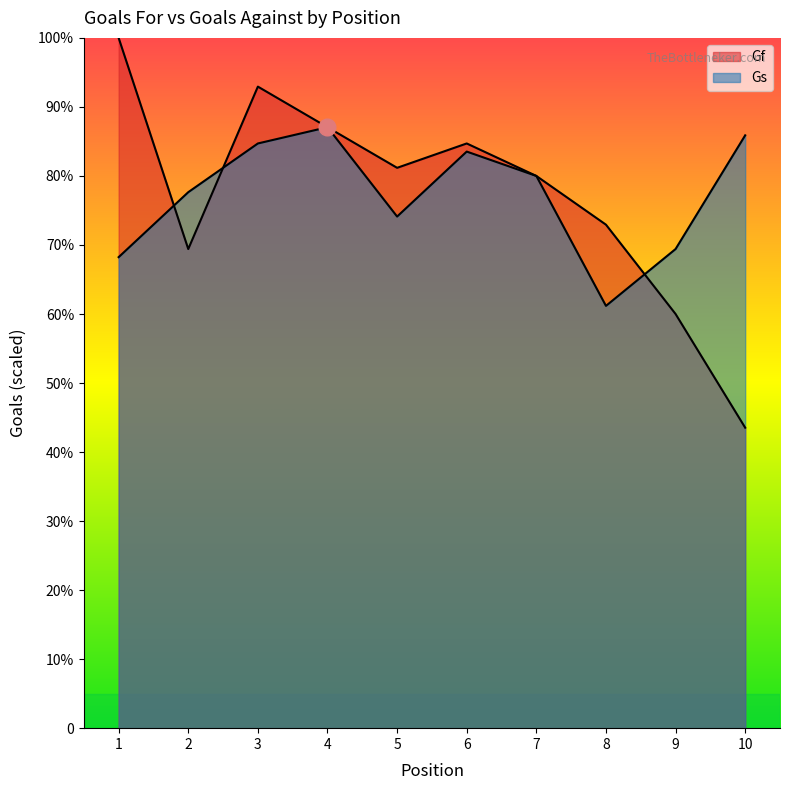

Does the chart have visible grid lines?

No